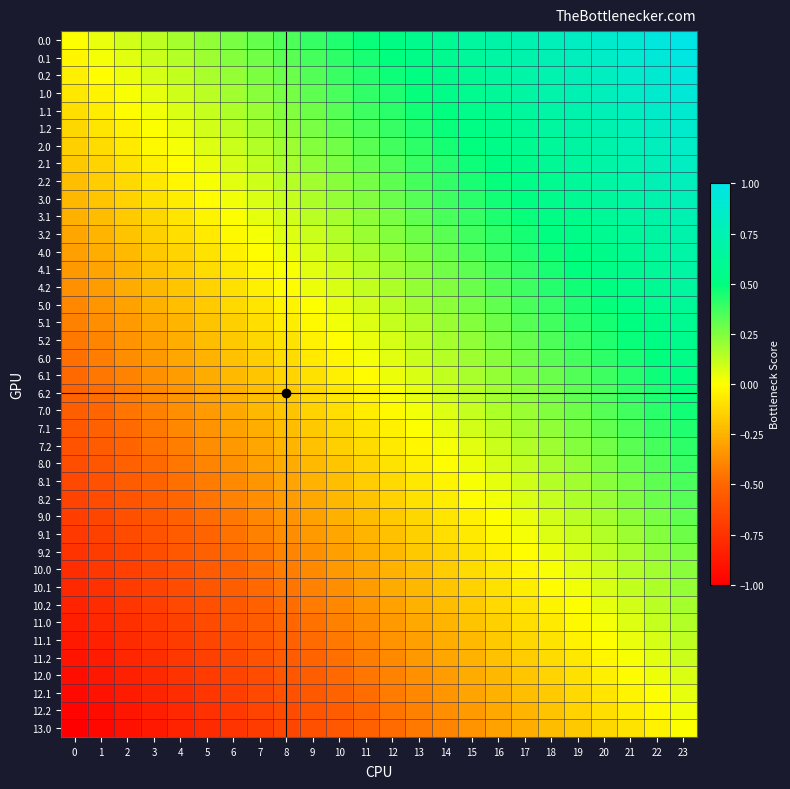

Reading left to right, extract all data points from this chart.

0.0: 0=0.0	1=0.0	2=0.1	3=0.1	4=0.2	5=0.2	6=0.3	7=0.3	8=0.3	9=0.4	10=0.4	11=0.5	12=0.5	13=0.6	14=0.6	15=0.7	16=0.7	17=0.7	18=0.8	19=0.8	20=0.9	21=0.9	22=1.0	23=1.0
0.1: 0=-0.0	1=0.0	2=0.1	3=0.1	4=0.1	5=0.2	6=0.2	7=0.3	8=0.3	9=0.4	10=0.4	11=0.5	12=0.5	13=0.5	14=0.6	15=0.6	16=0.7	17=0.7	18=0.8	19=0.8	20=0.8	21=0.9	22=0.9	23=1.0
0.2: 0=-0.1	1=-0.0	2=0.0	3=0.1	4=0.1	5=0.2	6=0.2	7=0.3	8=0.3	9=0.3	10=0.4	11=0.4	12=0.5	13=0.5	14=0.6	15=0.6	16=0.6	17=0.7	18=0.7	19=0.8	20=0.8	21=0.9	22=0.9	23=0.9
1.0: 0=-0.1	1=-0.0	2=0.0	3=0.1	4=0.1	5=0.1	6=0.2	7=0.2	8=0.3	9=0.3	10=0.4	11=0.4	12=0.4	13=0.5	14=0.5	15=0.6	16=0.6	17=0.7	18=0.7	19=0.7	20=0.8	21=0.8	22=0.9	23=0.9
1.1: 0=-0.1	1=-0.1	2=-0.0	3=0.0	4=0.1	5=0.1	6=0.2	7=0.2	8=0.2	9=0.3	10=0.3	11=0.4	12=0.4	13=0.5	14=0.5	15=0.5	16=0.6	17=0.6	18=0.7	19=0.7	20=0.8	21=0.8	22=0.9	23=0.9
1.2: 0=-0.1	1=-0.1	2=-0.0	3=0.0	4=0.0	5=0.1	6=0.1	7=0.2	8=0.2	9=0.3	10=0.3	11=0.4	12=0.4	13=0.4	14=0.5	15=0.5	16=0.6	17=0.6	18=0.7	19=0.7	20=0.7	21=0.8	22=0.8	23=0.9
2.0: 0=-0.2	1=-0.1	2=-0.1	3=-0.0	4=0.0	5=0.1	6=0.1	7=0.2	8=0.2	9=0.2	10=0.3	11=0.3	12=0.4	13=0.4	14=0.5	15=0.5	16=0.5	17=0.6	18=0.6	19=0.7	20=0.7	21=0.8	22=0.8	23=0.8
2.1: 0=-0.2	1=-0.1	2=-0.1	3=-0.0	4=-0.0	5=0.0	6=0.1	7=0.1	8=0.2	9=0.2	10=0.3	11=0.3	12=0.3	13=0.4	14=0.4	15=0.5	16=0.5	17=0.6	18=0.6	19=0.6	20=0.7	21=0.7	22=0.8	23=0.8
2.2: 0=-0.2	1=-0.2	2=-0.1	3=-0.1	4=-0.0	5=0.0	6=0.1	7=0.1	8=0.1	9=0.2	10=0.2	11=0.3	12=0.3	13=0.4	14=0.4	15=0.4	16=0.5	17=0.5	18=0.6	19=0.6	20=0.7	21=0.7	22=0.8	23=0.8
3.0: 0=-0.2	1=-0.2	2=-0.1	3=-0.1	4=-0.1	5=-0.0	6=0.0	7=0.1	8=0.1	9=0.2	10=0.2	11=0.2	12=0.3	13=0.3	14=0.4	15=0.4	16=0.5	17=0.5	18=0.6	19=0.6	20=0.6	21=0.7	22=0.7	23=0.8
3.1: 0=-0.3	1=-0.2	2=-0.2	3=-0.1	4=-0.1	5=-0.0	6=0.0	7=0.0	8=0.1	9=0.1	10=0.2	11=0.2	12=0.3	13=0.3	14=0.4	15=0.4	16=0.4	17=0.5	18=0.5	19=0.6	20=0.6	21=0.7	22=0.7	23=0.7
3.2: 0=-0.3	1=-0.2	2=-0.2	3=-0.2	4=-0.1	5=-0.1	6=-0.0	7=0.0	8=0.1	9=0.1	10=0.2	11=0.2	12=0.2	13=0.3	14=0.3	15=0.4	16=0.4	17=0.5	18=0.5	19=0.5	20=0.6	21=0.6	22=0.7	23=0.7
4.0: 0=-0.3	1=-0.3	2=-0.2	3=-0.2	4=-0.1	5=-0.1	6=-0.0	7=-0.0	8=0.0	9=0.1	10=0.1	11=0.2	12=0.2	13=0.3	14=0.3	15=0.3	16=0.4	17=0.4	18=0.5	19=0.5	20=0.6	21=0.6	22=0.6	23=0.7
4.1: 0=-0.3	1=-0.3	2=-0.2	3=-0.2	4=-0.2	5=-0.1	6=-0.1	7=-0.0	8=0.0	9=0.1	10=0.1	11=0.1	12=0.2	13=0.2	14=0.3	15=0.3	16=0.4	17=0.4	18=0.4	19=0.5	20=0.5	21=0.6	22=0.6	23=0.7
4.2: 0=-0.4	1=-0.3	2=-0.3	3=-0.2	4=-0.2	5=-0.1	6=-0.1	7=-0.1	8=-0.0	9=0.0	10=0.1	11=0.1	12=0.2	13=0.2	14=0.2	15=0.3	16=0.3	17=0.4	18=0.4	19=0.5	20=0.5	21=0.6	22=0.6	23=0.6
5.0: 0=-0.4	1=-0.3	2=-0.3	3=-0.3	4=-0.2	5=-0.2	6=-0.1	7=-0.1	8=-0.0	9=0.0	10=0.1	11=0.1	12=0.1	13=0.2	14=0.2	15=0.3	16=0.3	17=0.4	18=0.4	19=0.4	20=0.5	21=0.5	22=0.6	23=0.6
5.1: 0=-0.4	1=-0.4	2=-0.3	3=-0.3	4=-0.2	5=-0.2	6=-0.1	7=-0.1	8=-0.1	9=-0.0	10=0.0	11=0.1	12=0.1	13=0.2	14=0.2	15=0.2	16=0.3	17=0.3	18=0.4	19=0.4	20=0.5	21=0.5	22=0.5	23=0.6
5.2: 0=-0.4	1=-0.4	2=-0.3	3=-0.3	4=-0.3	5=-0.2	6=-0.2	7=-0.1	8=-0.1	9=-0.0	10=-0.0	11=0.0	12=0.1	13=0.1	14=0.2	15=0.2	16=0.3	17=0.3	18=0.3	19=0.4	20=0.4	21=0.5	22=0.5	23=0.6
6.0: 0=-0.5	1=-0.4	2=-0.4	3=-0.3	4=-0.3	5=-0.2	6=-0.2	7=-0.2	8=-0.1	9=-0.1	10=-0.0	11=0.0	12=0.1	13=0.1	14=0.1	15=0.2	16=0.2	17=0.3	18=0.3	19=0.4	20=0.4	21=0.5	22=0.5	23=0.5
6.1: 0=-0.5	1=-0.4	2=-0.4	3=-0.4	4=-0.3	5=-0.3	6=-0.2	7=-0.2	8=-0.1	9=-0.1	10=-0.1	11=-0.0	12=0.0	13=0.1	14=0.1	15=0.2	16=0.2	17=0.3	18=0.3	19=0.3	20=0.4	21=0.4	22=0.5	23=0.5
6.2: 0=-0.5	1=-0.5	2=-0.4	3=-0.4	4=-0.3	5=-0.3	6=-0.3	7=-0.2	8=-0.2	9=-0.1	10=-0.1	11=-0.0	12=0.0	13=0.1	14=0.1	15=0.1	16=0.2	17=0.2	18=0.3	19=0.3	20=0.4	21=0.4	22=0.4	23=0.5
7.0: 0=-0.5	1=-0.5	2=-0.5	3=-0.4	4=-0.4	5=-0.3	6=-0.3	7=-0.2	8=-0.2	9=-0.1	10=-0.1	11=-0.1	12=-0.0	13=0.0	14=0.1	15=0.1	16=0.2	17=0.2	18=0.2	19=0.3	20=0.3	21=0.4	22=0.4	23=0.5
7.1: 0=-0.6	1=-0.5	2=-0.5	3=-0.4	4=-0.4	5=-0.3	6=-0.3	7=-0.3	8=-0.2	9=-0.2	10=-0.1	11=-0.1	12=-0.0	13=0.0	14=0.0	15=0.1	16=0.1	17=0.2	18=0.2	19=0.3	20=0.3	21=0.3	22=0.4	23=0.4
7.2: 0=-0.6	1=-0.5	2=-0.5	3=-0.5	4=-0.4	5=-0.4	6=-0.3	7=-0.3	8=-0.2	9=-0.2	10=-0.2	11=-0.1	12=-0.1	13=-0.0	14=0.0	15=0.1	16=0.1	17=0.1	18=0.2	19=0.2	20=0.3	21=0.3	22=0.4	23=0.4
8.0: 0=-0.6	1=-0.6	2=-0.5	3=-0.5	4=-0.4	5=-0.4	6=-0.4	7=-0.3	8=-0.3	9=-0.2	10=-0.2	11=-0.1	12=-0.1	13=-0.1	14=-0.0	15=0.0	16=0.1	17=0.1	18=0.2	19=0.2	20=0.3	21=0.3	22=0.3	23=0.4
8.1: 0=-0.6	1=-0.6	2=-0.6	3=-0.5	4=-0.5	5=-0.4	6=-0.4	7=-0.3	8=-0.3	9=-0.2	10=-0.2	11=-0.2	12=-0.1	13=-0.1	14=-0.0	15=0.0	16=0.1	17=0.1	18=0.1	19=0.2	20=0.2	21=0.3	22=0.3	23=0.4
8.2: 0=-0.7	1=-0.6	2=-0.6	3=-0.5	4=-0.5	5=-0.4	6=-0.4	7=-0.4	8=-0.3	9=-0.3	10=-0.2	11=-0.2	12=-0.1	13=-0.1	14=-0.1	15=-0.0	16=0.0	17=0.1	18=0.1	19=0.2	20=0.2	21=0.2	22=0.3	23=0.3
9.0: 0=-0.7	1=-0.6	2=-0.6	3=-0.6	4=-0.5	5=-0.5	6=-0.4	7=-0.4	8=-0.3	9=-0.3	10=-0.3	11=-0.2	12=-0.2	13=-0.1	14=-0.1	15=-0.0	16=0.0	17=0.0	18=0.1	19=0.1	20=0.2	21=0.2	22=0.3	23=0.3
9.1: 0=-0.7	1=-0.7	2=-0.6	3=-0.6	4=-0.5	5=-0.5	6=-0.5	7=-0.4	8=-0.4	9=-0.3	10=-0.3	11=-0.2	12=-0.2	13=-0.2	14=-0.1	15=-0.1	16=-0.0	17=0.0	18=0.1	19=0.1	20=0.2	21=0.2	22=0.2	23=0.3
9.2: 0=-0.7	1=-0.7	2=-0.7	3=-0.6	4=-0.6	5=-0.5	6=-0.5	7=-0.4	8=-0.4	9=-0.4	10=-0.3	11=-0.3	12=-0.2	13=-0.2	14=-0.1	15=-0.1	16=-0.0	17=-0.0	18=0.0	19=0.1	20=0.1	21=0.2	22=0.2	23=0.3
10.0: 0=-0.8	1=-0.7	2=-0.7	3=-0.6	4=-0.6	5=-0.6	6=-0.5	7=-0.5	8=-0.4	9=-0.4	10=-0.3	11=-0.3	12=-0.2	13=-0.2	14=-0.2	15=-0.1	16=-0.1	17=-0.0	18=0.0	19=0.1	20=0.1	21=0.1	22=0.2	23=0.2
10.1: 0=-0.8	1=-0.8	2=-0.7	3=-0.7	4=-0.6	5=-0.6	6=-0.5	7=-0.5	8=-0.4	9=-0.4	10=-0.4	11=-0.3	12=-0.3	13=-0.2	14=-0.2	15=-0.1	16=-0.1	17=-0.1	18=-0.0	19=0.0	20=0.1	21=0.1	22=0.2	23=0.2
10.2: 0=-0.8	1=-0.8	2=-0.7	3=-0.7	4=-0.6	5=-0.6	6=-0.6	7=-0.5	8=-0.5	9=-0.4	10=-0.4	11=-0.3	12=-0.3	13=-0.3	14=-0.2	15=-0.2	16=-0.1	17=-0.1	18=-0.0	19=0.0	20=0.0	21=0.1	22=0.1	23=0.2
11.0: 0=-0.8	1=-0.8	2=-0.8	3=-0.7	4=-0.7	5=-0.6	6=-0.6	7=-0.5	8=-0.5	9=-0.5	10=-0.4	11=-0.4	12=-0.3	13=-0.3	14=-0.2	15=-0.2	16=-0.2	17=-0.1	18=-0.1	19=-0.0	20=0.0	21=0.1	22=0.1	23=0.2
11.1: 0=-0.9	1=-0.8	2=-0.8	3=-0.7	4=-0.7	5=-0.7	6=-0.6	7=-0.6	8=-0.5	9=-0.5	10=-0.4	11=-0.4	12=-0.4	13=-0.3	14=-0.3	15=-0.2	16=-0.2	17=-0.1	18=-0.1	19=-0.0	20=-0.0	21=0.0	22=0.1	23=0.1
11.2: 0=-0.9	1=-0.9	2=-0.8	3=-0.8	4=-0.7	5=-0.7	6=-0.6	7=-0.6	8=-0.5	9=-0.5	10=-0.5	11=-0.4	12=-0.4	13=-0.3	14=-0.3	15=-0.2	16=-0.2	17=-0.2	18=-0.1	19=-0.1	20=-0.0	21=0.0	22=0.1	23=0.1
12.0: 0=-0.9	1=-0.9	2=-0.8	3=-0.8	4=-0.7	5=-0.7	6=-0.7	7=-0.6	8=-0.6	9=-0.5	10=-0.5	11=-0.4	12=-0.4	13=-0.4	14=-0.3	15=-0.3	16=-0.2	17=-0.2	18=-0.1	19=-0.1	20=-0.1	21=-0.0	22=0.0	23=0.1
12.1: 0=-0.9	1=-0.9	2=-0.9	3=-0.8	4=-0.8	5=-0.7	6=-0.7	7=-0.6	8=-0.6	9=-0.6	10=-0.5	11=-0.5	12=-0.4	13=-0.4	14=-0.3	15=-0.3	16=-0.3	17=-0.2	18=-0.2	19=-0.1	20=-0.1	21=-0.0	22=0.0	23=0.1
12.2: 0=-1.0	1=-0.9	2=-0.9	3=-0.8	4=-0.8	5=-0.8	6=-0.7	7=-0.7	8=-0.6	9=-0.6	10=-0.5	11=-0.5	12=-0.5	13=-0.4	14=-0.4	15=-0.3	16=-0.3	17=-0.2	18=-0.2	19=-0.1	20=-0.1	21=-0.1	22=-0.0	23=0.0
13.0: 0=-1.0	1=-1.0	2=-0.9	3=-0.9	4=-0.8	5=-0.8	6=-0.7	7=-0.7	8=-0.7	9=-0.6	10=-0.6	11=-0.5	12=-0.5	13=-0.4	14=-0.4	15=-0.3	16=-0.3	17=-0.3	18=-0.2	19=-0.2	20=-0.1	21=-0.1	22=-0.0	23=0.0